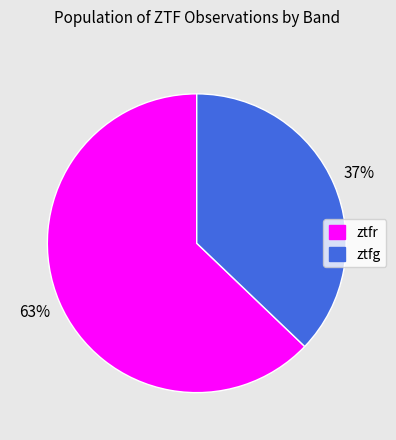

How many segments does this pie chart have?

2